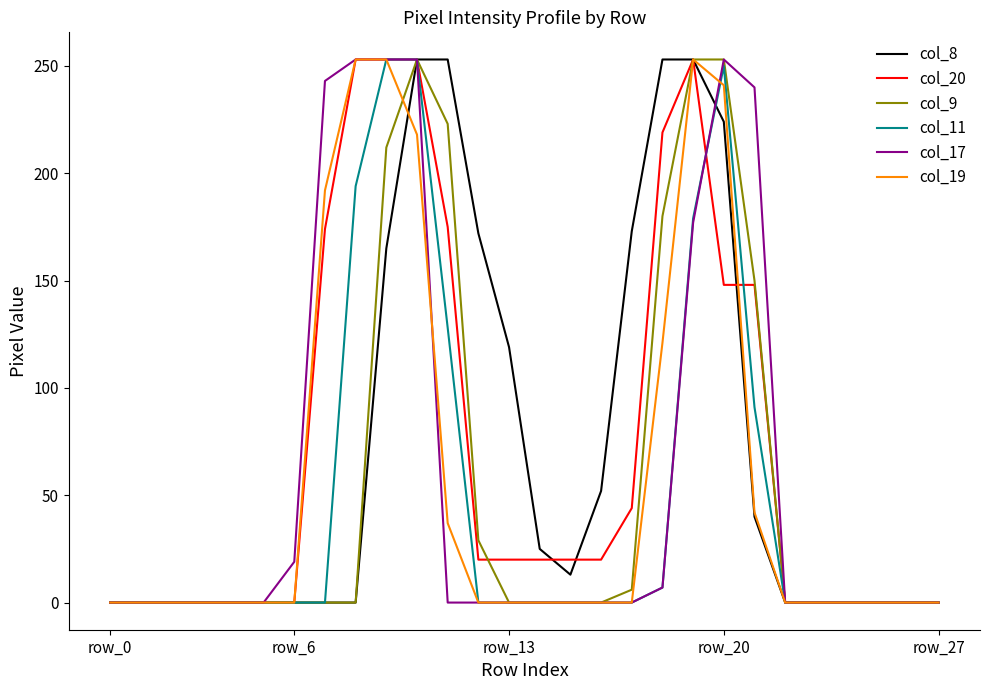

The col_8 series shows 0 at row_0. True or false?

True